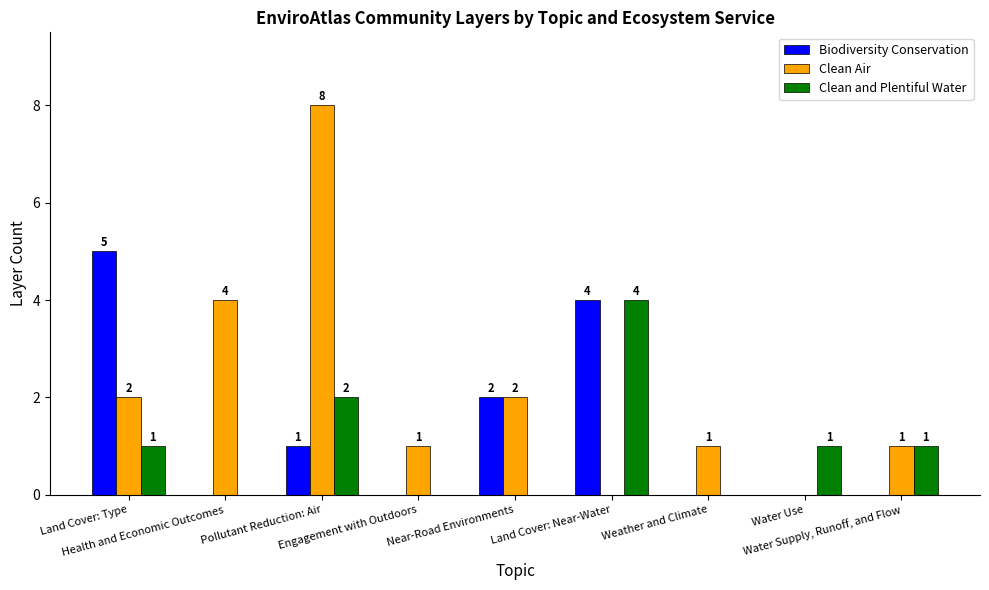

Where is Clean Air nearest to the value 4?

Health and Economic Outcomes